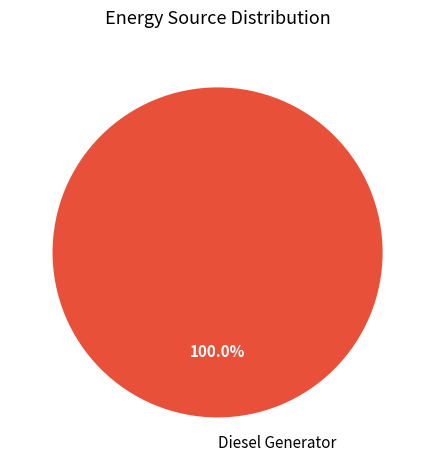

Is Diesel Generator the majority of the pie?

Yes